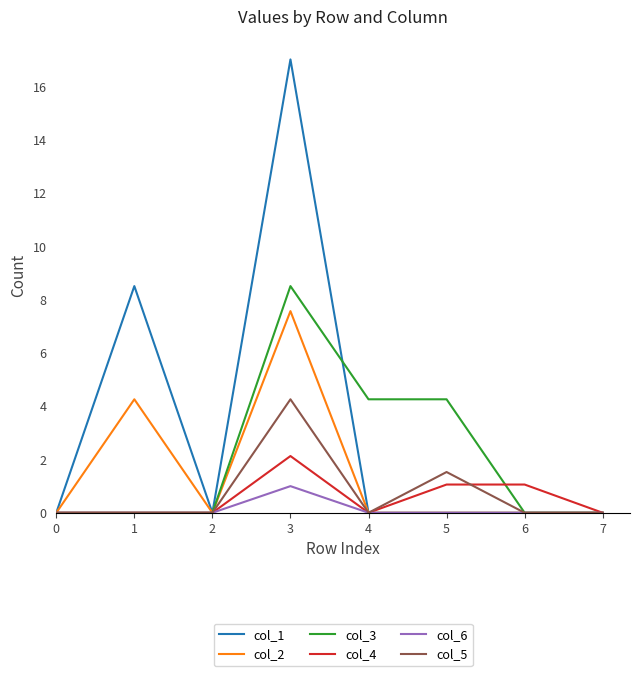

What is the maximum value shown in the chart?

17.0